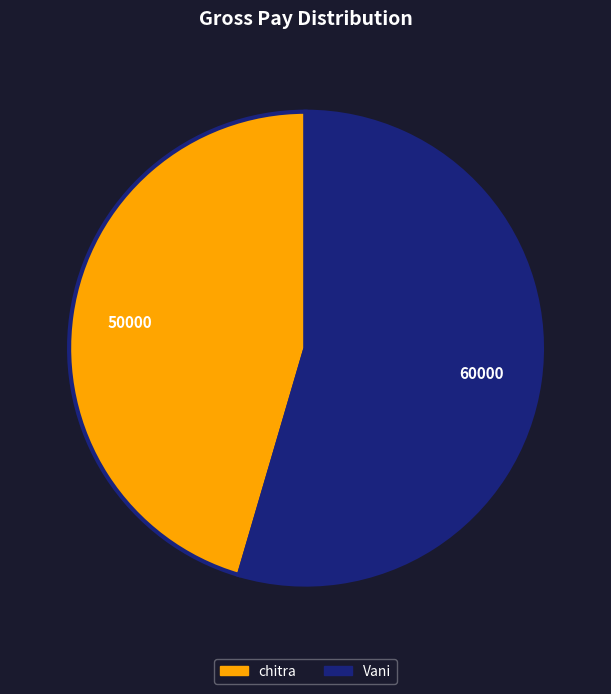

What is the ratio of the value at chitra to the value at Vani?

0.8